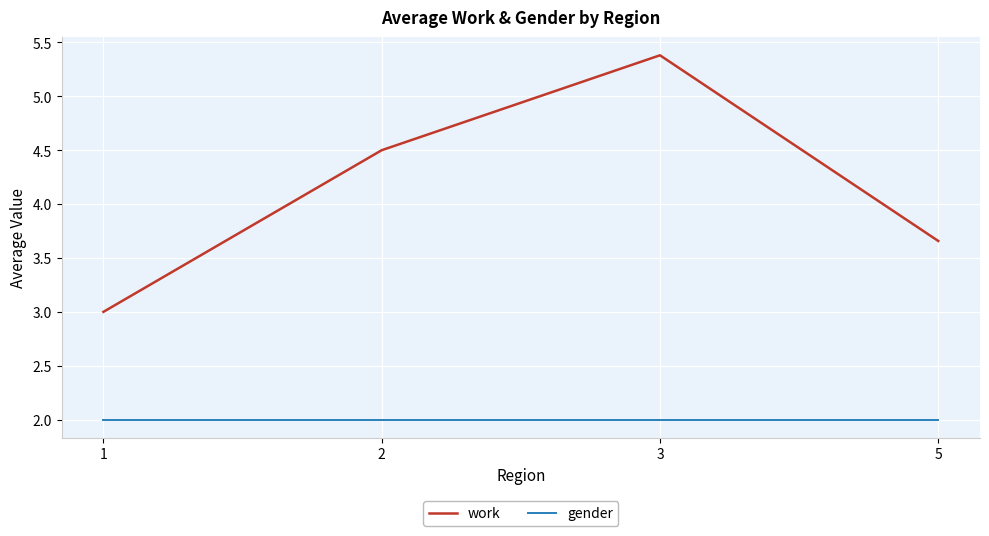

The work series shows 6.7 at 2. True or false?

False